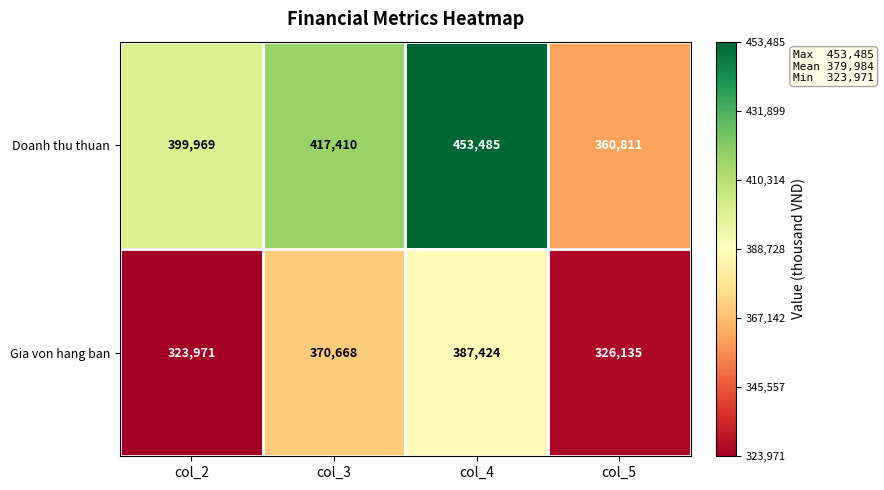

Which series has the largest total across all categories?

Doanh thu thuan